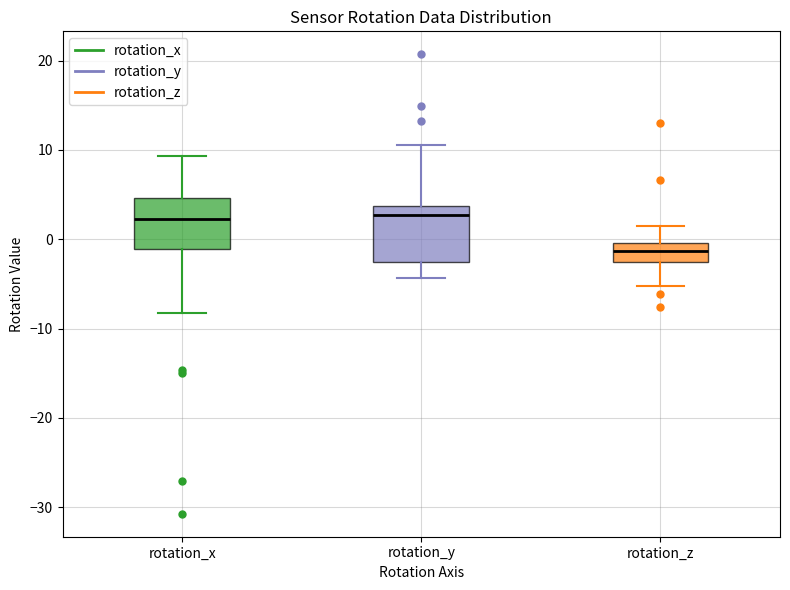

Reading left to right, transcribe this box plot: for each box, give where its median line is, the range the box spans, and where its two whiskers end, as read against the y-axis. The values are not printed on the chart, so give them approximately, as read against the axis.

rotation_x: median 2, box -1 to 5, whiskers -8 to 9
rotation_y: median 3, box -3 to 4, whiskers -4 to 11
rotation_z: median -1, box -3 to 0, whiskers -5 to 1